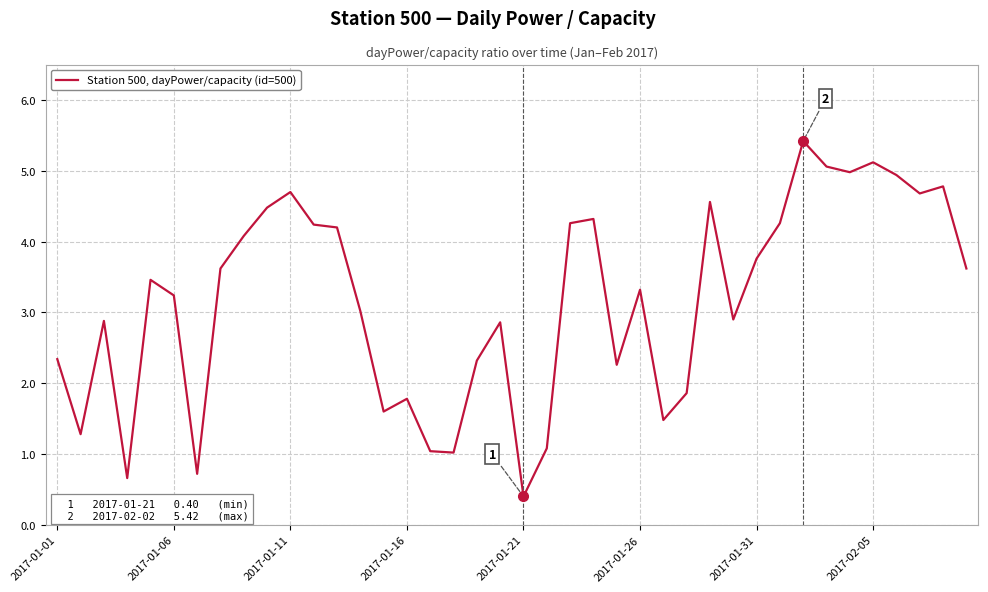

What is the minimum value shown in the chart?

0.4